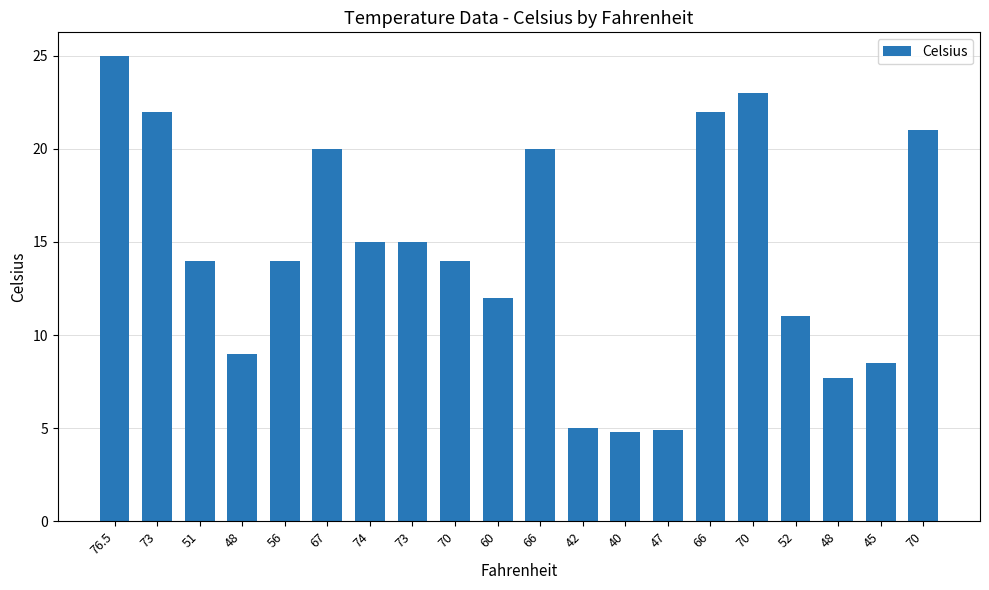

Rank the categories by value from lowest to highest.

40, 47, 42, 48, 45, 48, 52, 60, 51, 56, 70, 74, 73, 67, 66, 70, 73, 66, 70, 76.5